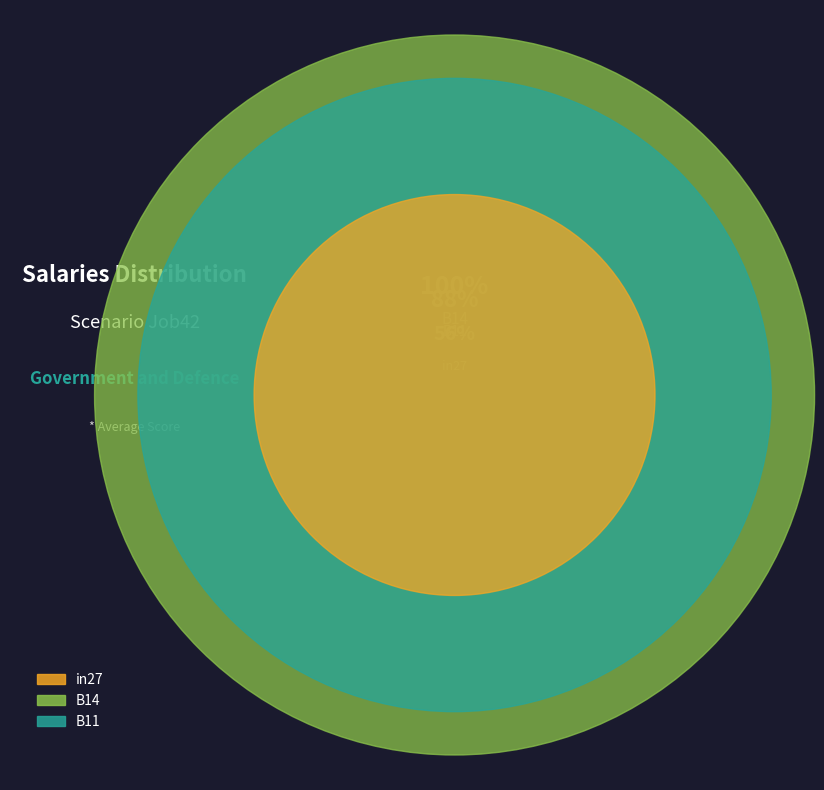

Which slice is the smallest?

in27